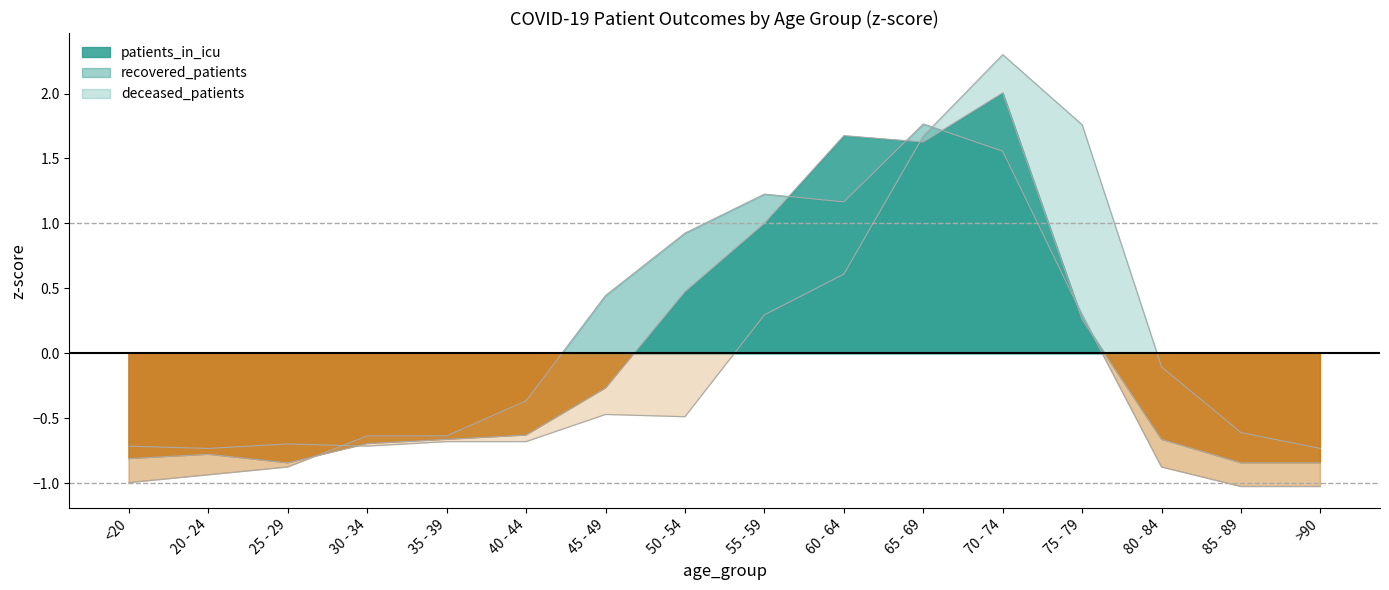

Which has a higher value, 80 - 84 or >90?

80 - 84